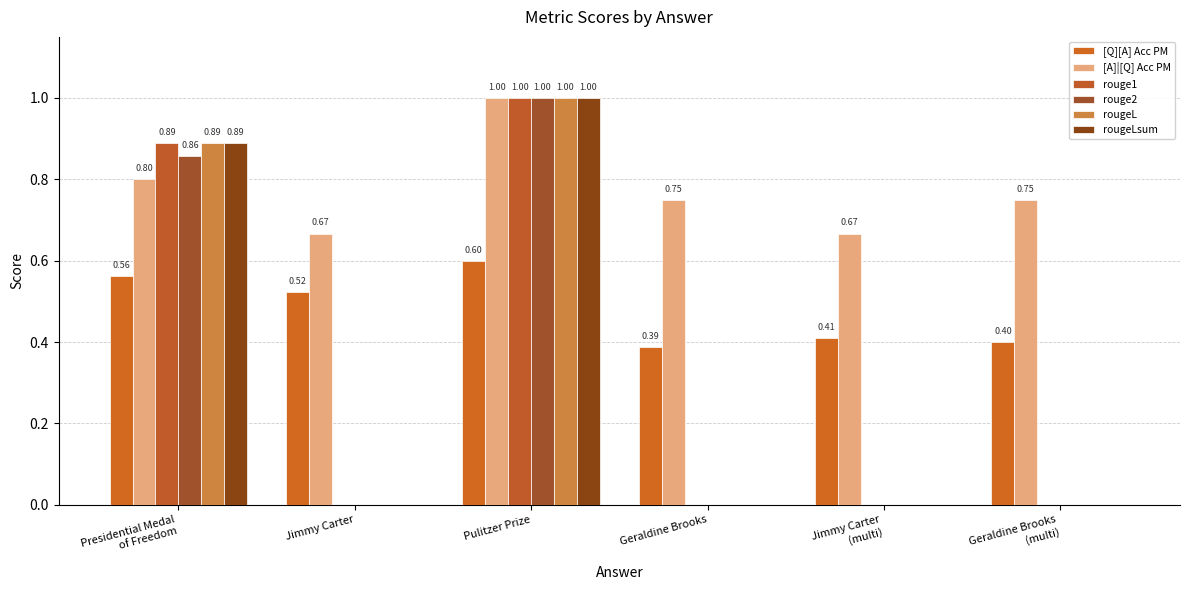

Which series changed the most between Presidential Medal
of Freedom and Jimmy Carter?

rouge1